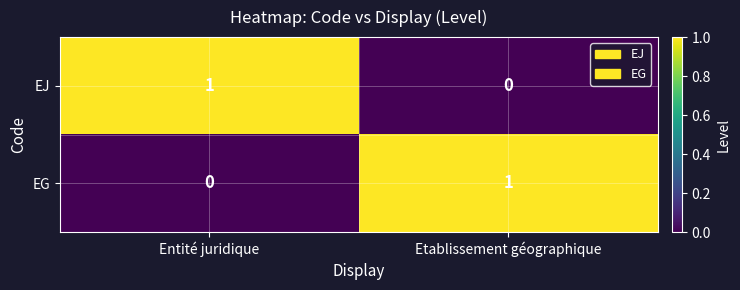

Is it true that EJ equals 0 at Entité juridique?

False